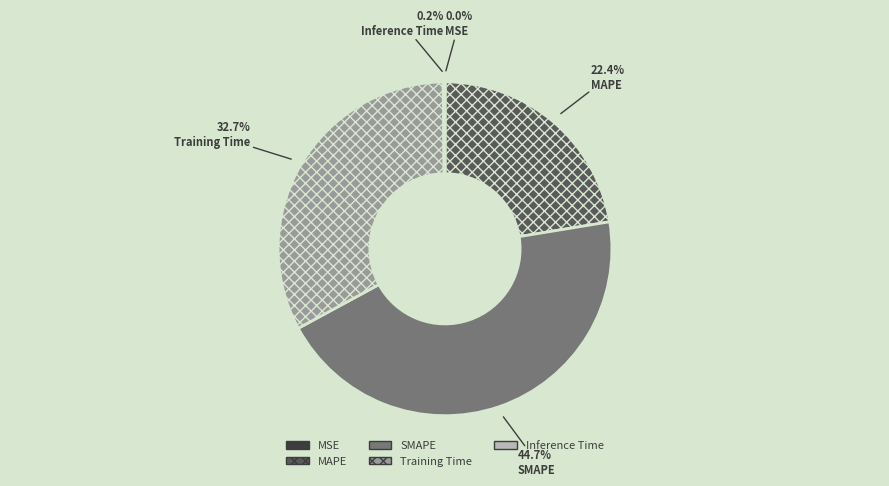

Is there a majority slice in this chart?

No